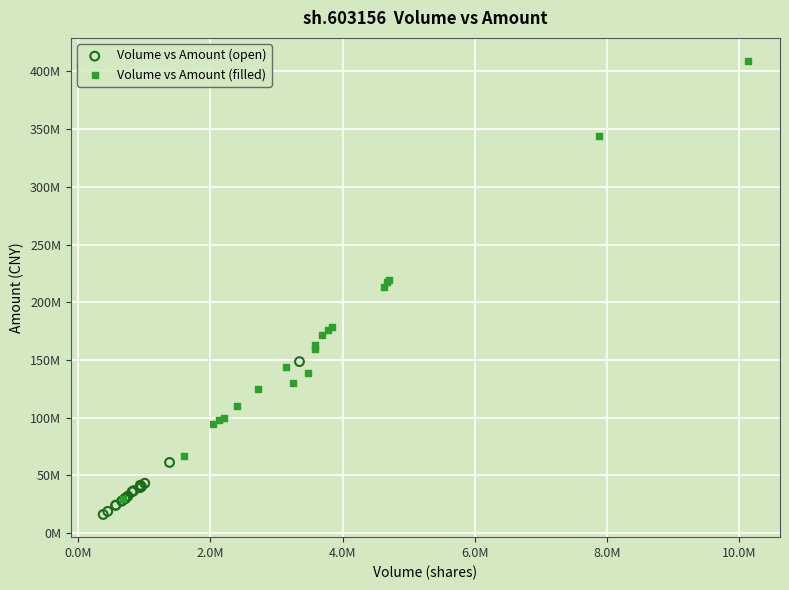

Which series has the largest Y range (max minus min)?

Volume vs Amount (filled)